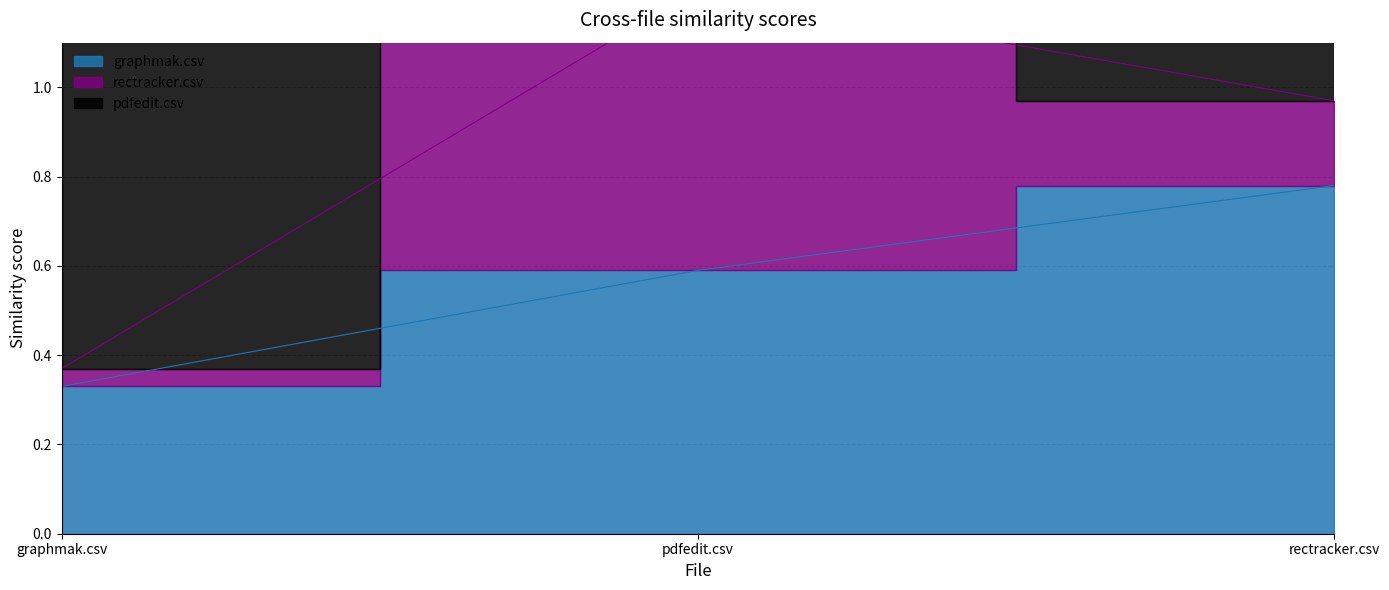

What is the total value across all series at rectracker.csv?

1.8